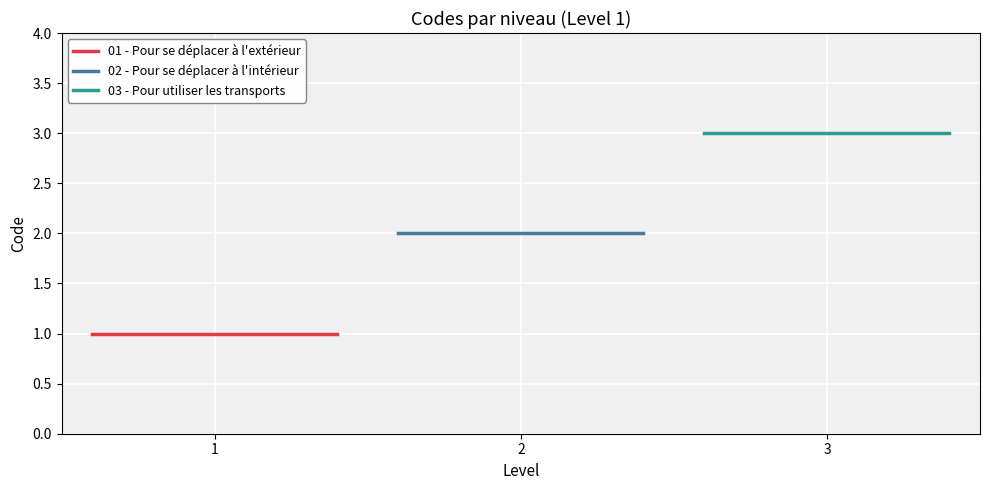

Between 1 and 2, which series saw the biggest shift?

01 - Pour se déplacer à l'extérieur